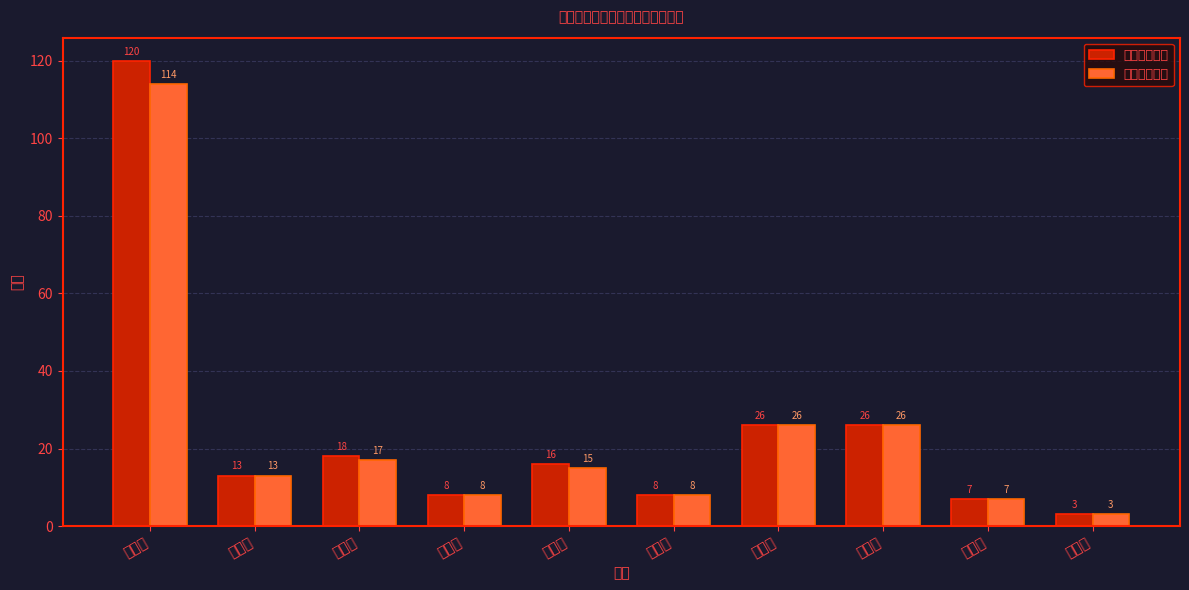

List the series in order of their peak value, highest first.

累计确诊人数, 累计治愈人数